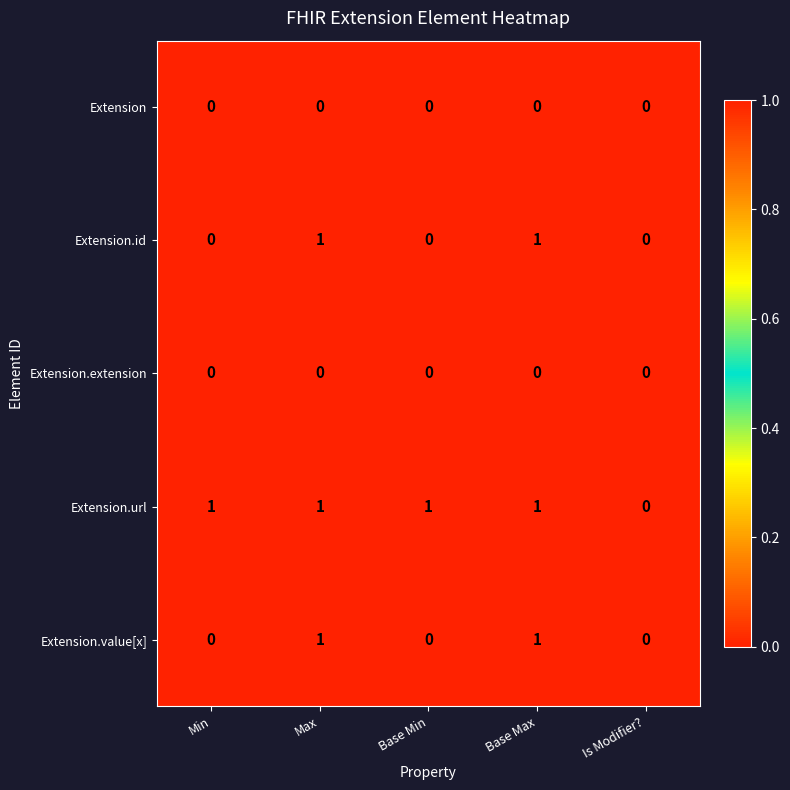

How many data points in Extension.value[x] are above 0?

2